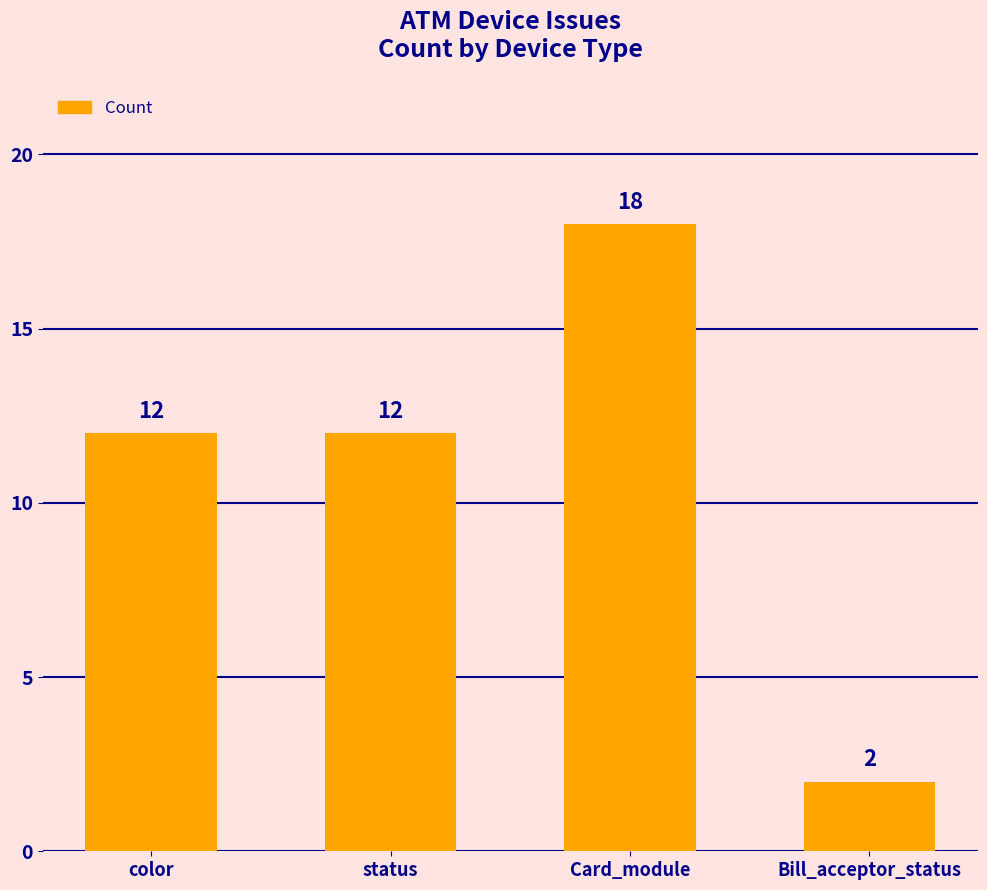

Read the value at Bill_acceptor_status.

2